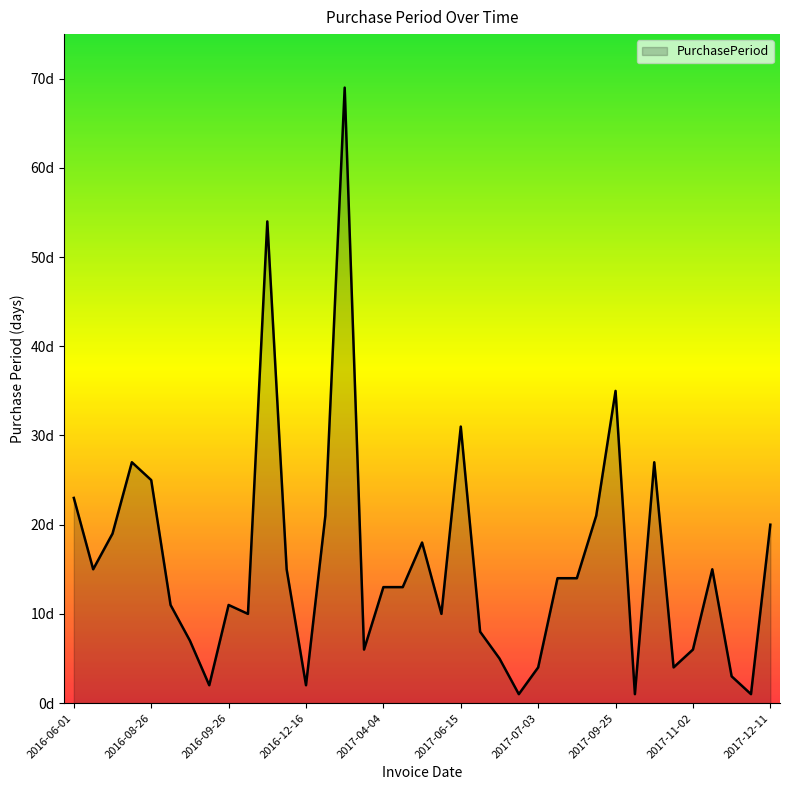

List the labels in order of value, largest first.

2017-03-16, 2016-11-29, 2017-09-25, 2017-06-15, 2016-08-01, 2017-10-23, 2016-08-26, 2016-06-01, 2017-01-06, 2017-08-21, 2017-12-11, 2016-07-05, 2017-05-05, 2016-06-16, 2016-12-14, 2017-11-17, 2017-07-17, 2017-07-31, 2017-04-04, 2017-04-17, 2016-09-06, 2016-09-26, 2016-10-06, 2017-05-15, 2017-06-23, 2016-09-13, 2017-03-22, 2017-11-02, 2017-06-28, 2017-07-03, 2017-10-27, 2017-11-20, 2016-09-15, 2016-12-16, 2017-06-29, 2017-09-26, 2017-11-21